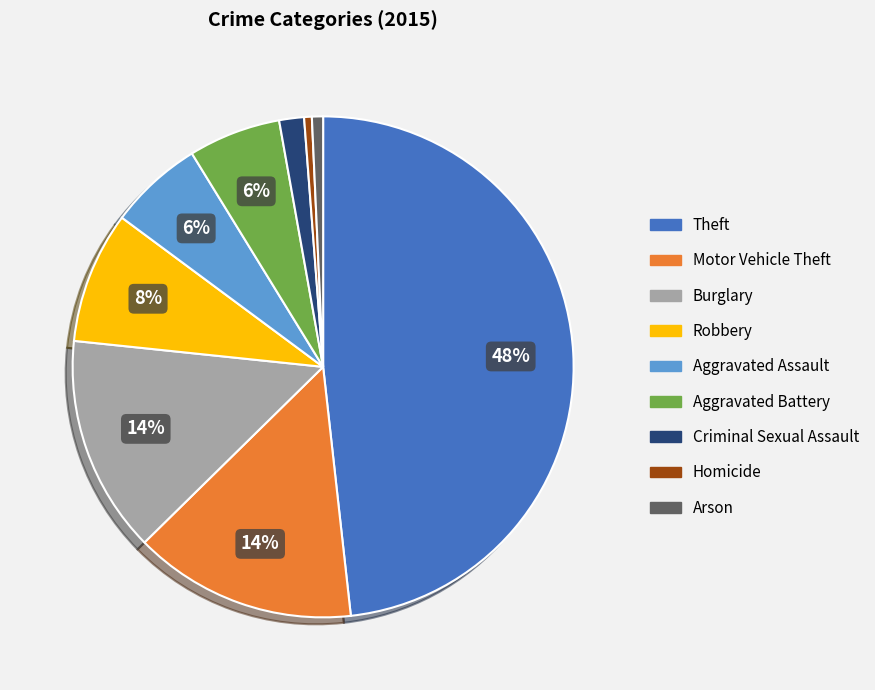

Count the number of slices in the pie.

9